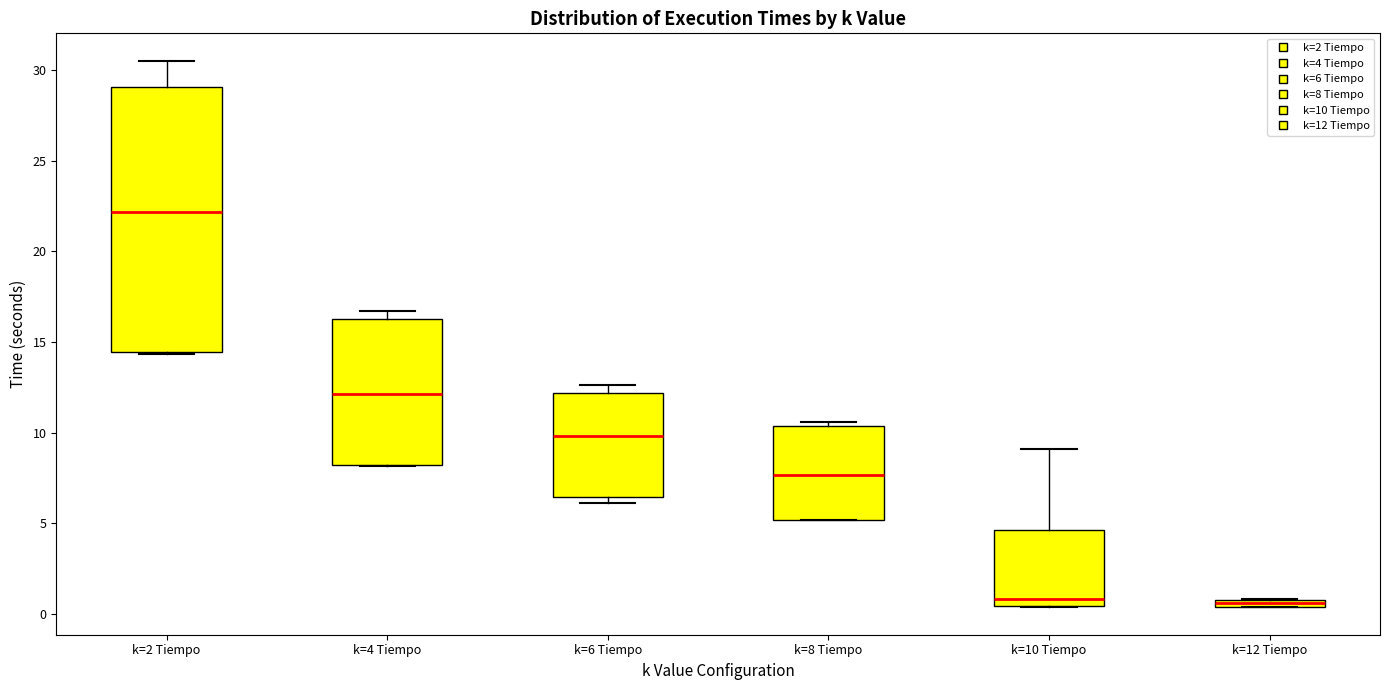

Which box's median line is the highest?

k=2 Tiempo